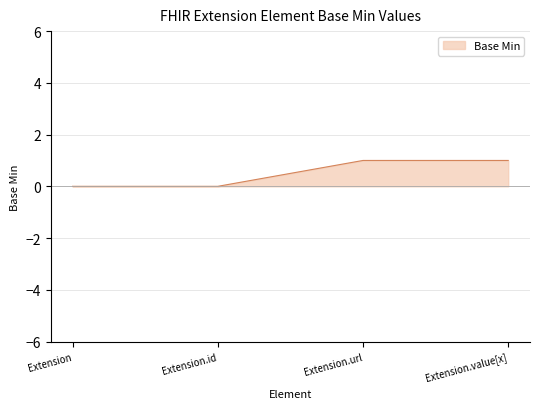

Count the number of data series in this chart.

1